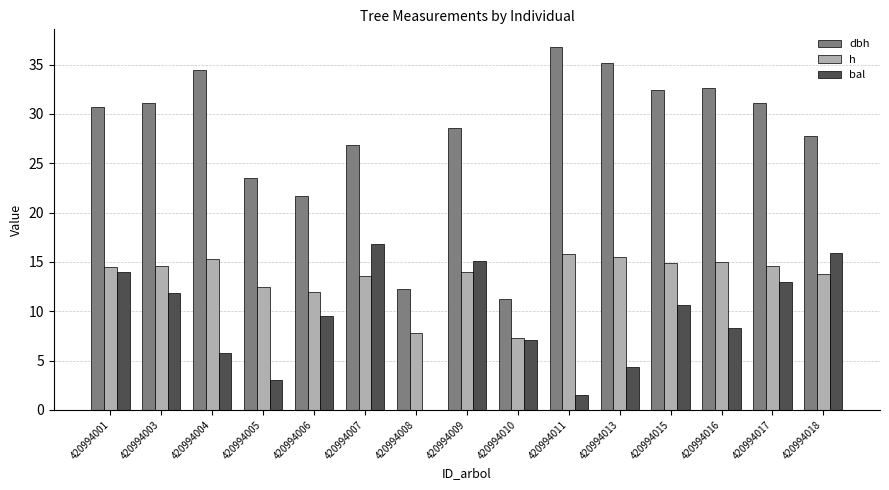

At which label does dbh first exceed 30?

420994001